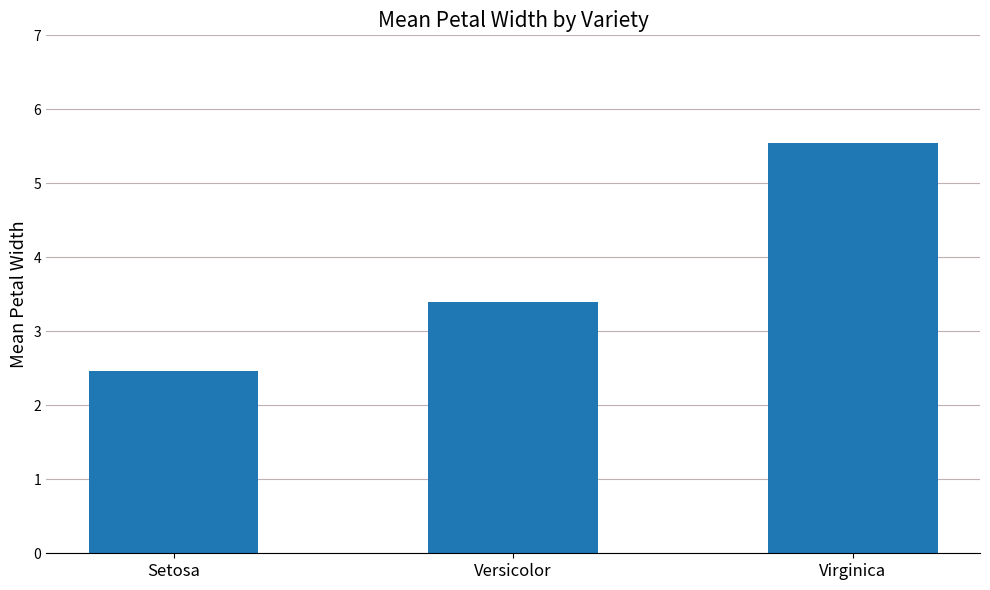

How many distinct data groups are displayed?

1